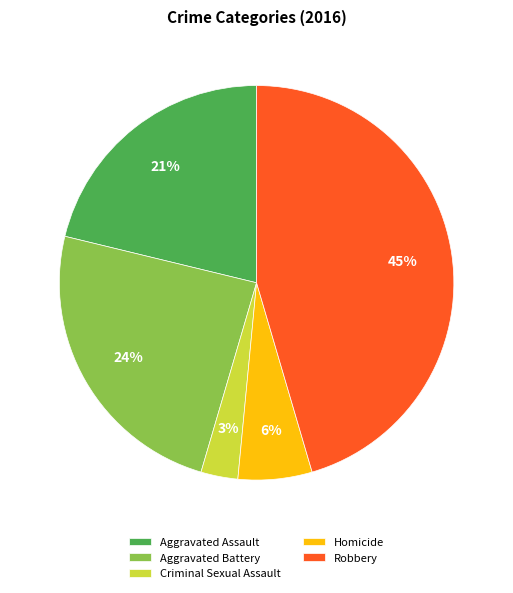

What percentage is the Criminal Sexual Assault slice, to the nearest percent?

3%